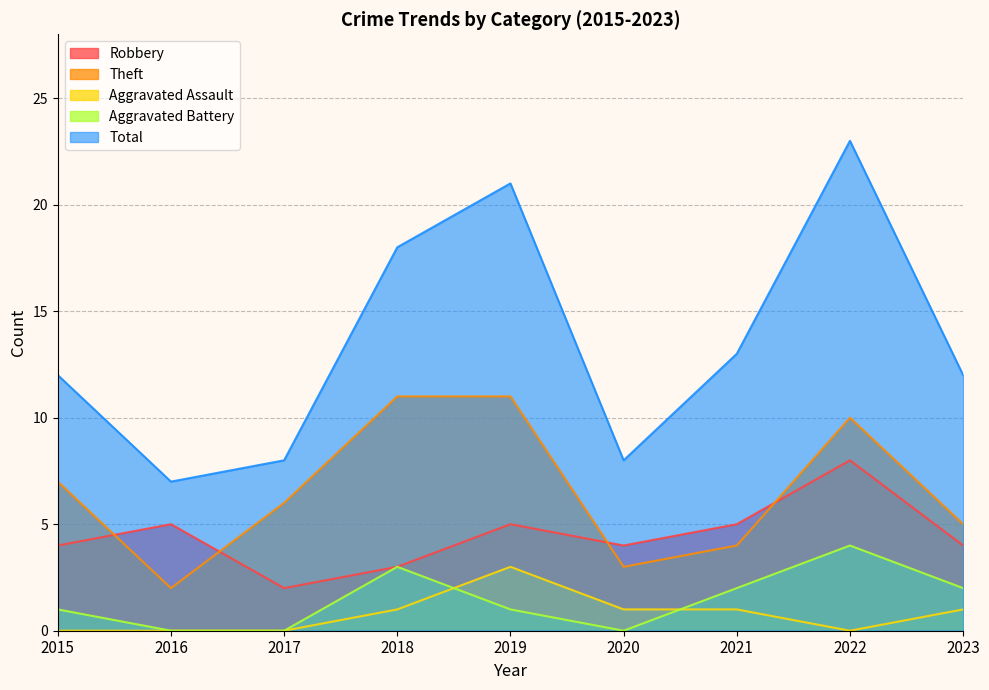

What is the difference between the Robbery values at 2023 and 2017?

2